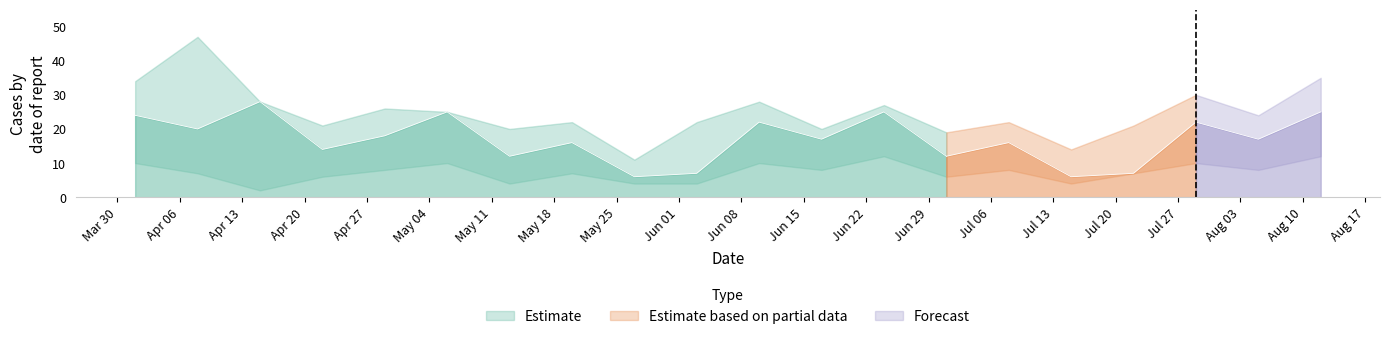

What is the maximum value shown in the chart?

47